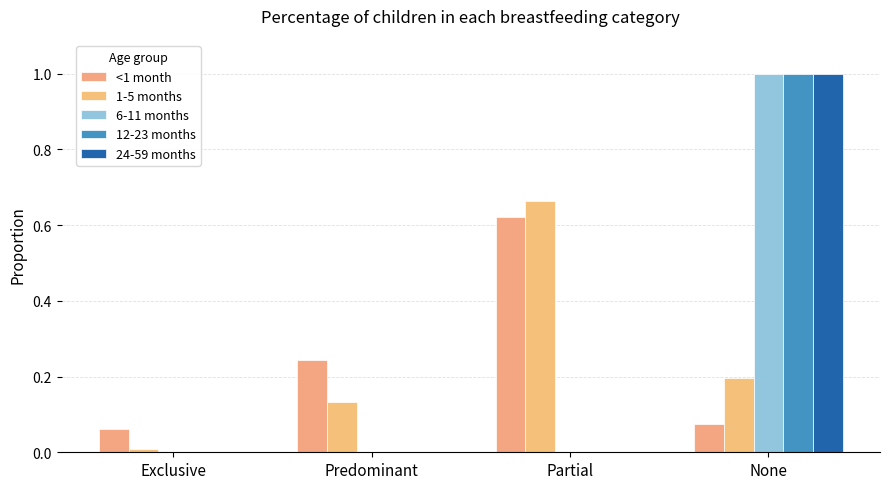

Which series has the largest range (max minus min)?

6-11 months